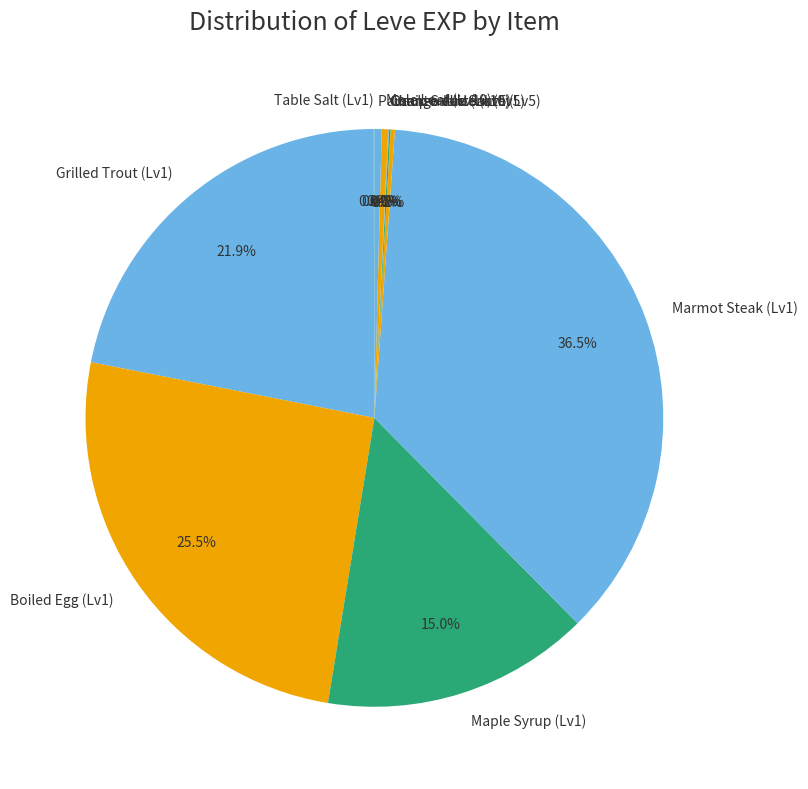

How much of the chart is everything except Maple Syrup (Lv1)?

85.0%